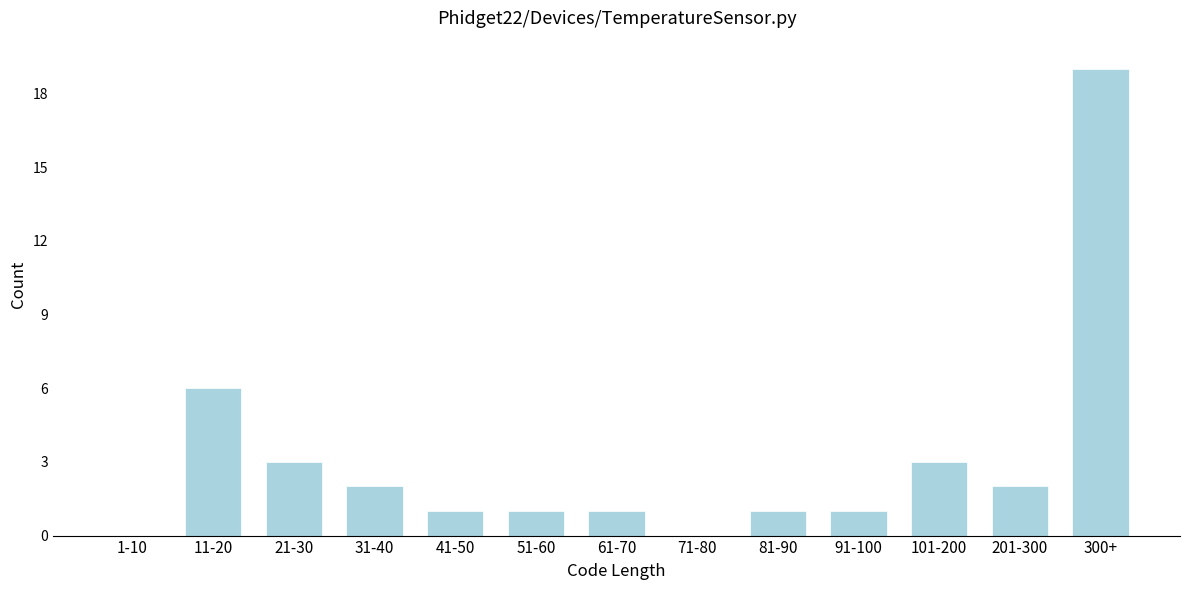

Reading left to right, list all the values displayed in this chart.

1-10=0	11-20=6	21-30=3	31-40=2	41-50=1	51-60=1	61-70=1	71-80=0	81-90=1	91-100=1	101-200=3	201-300=2	300+=19